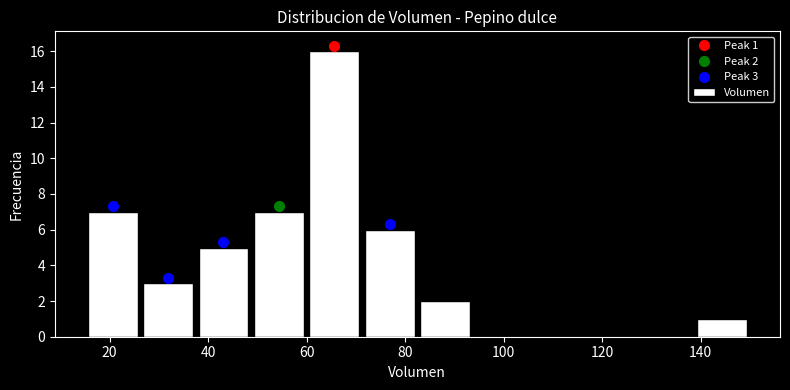

Over which range of the x-axis is the bar tallest?

60 to 72